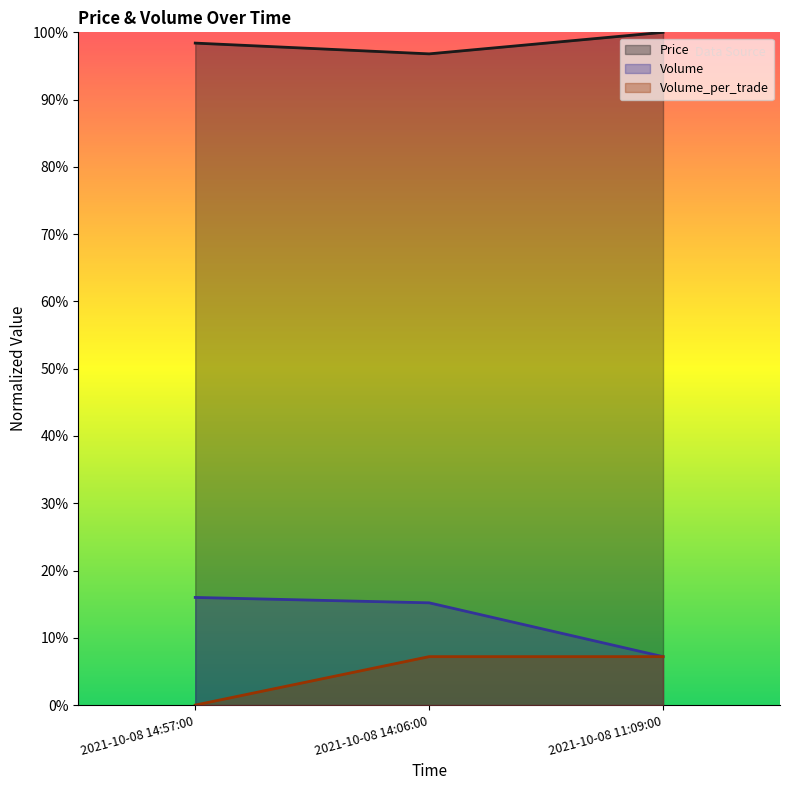

Reading right to left, what are all the values shown in this chart?

Price: 2021-10-08 11:09:00=1.0	2021-10-08 14:06:00=1.0	2021-10-08 14:57:00=1.0
Volume: 2021-10-08 11:09:00=0.1	2021-10-08 14:06:00=0.2	2021-10-08 14:57:00=0.2
Volume_per_trade: 2021-10-08 11:09:00=0.1	2021-10-08 14:06:00=0.1	2021-10-08 14:57:00=0.0